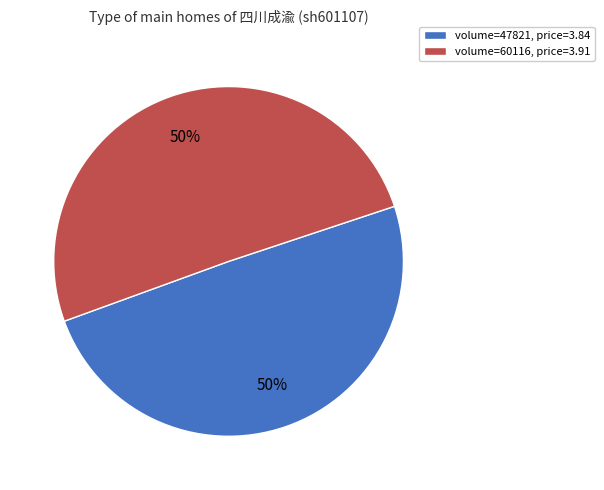

To the nearest percent, what percentage of the pie is volume=47821, price=3.84?

50%